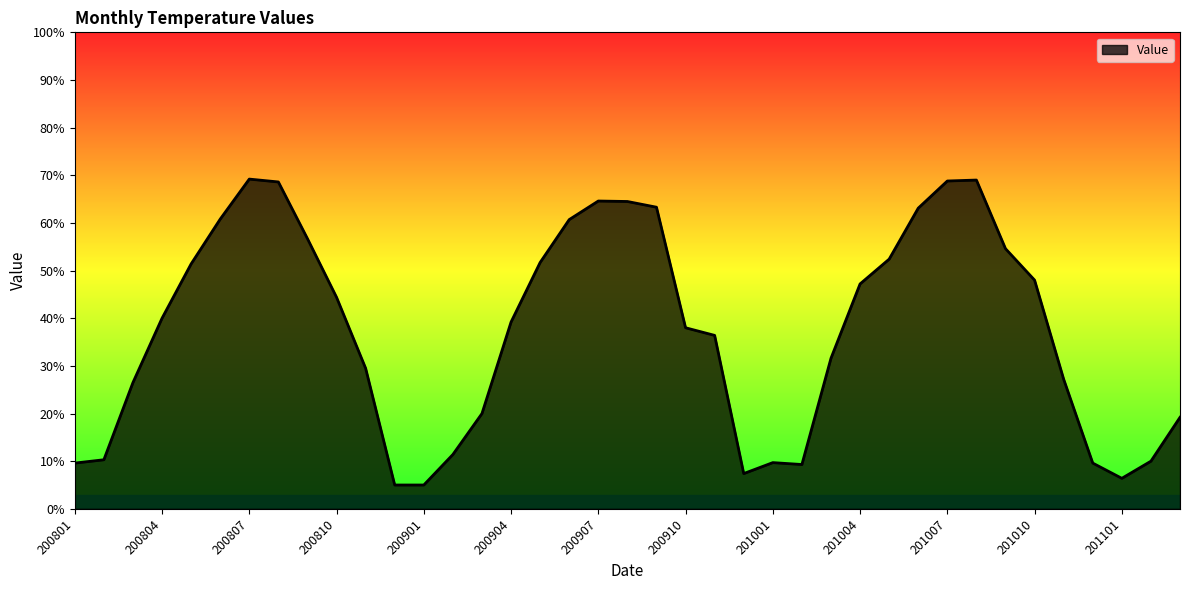

What is the maximum value shown in the chart?

69.2